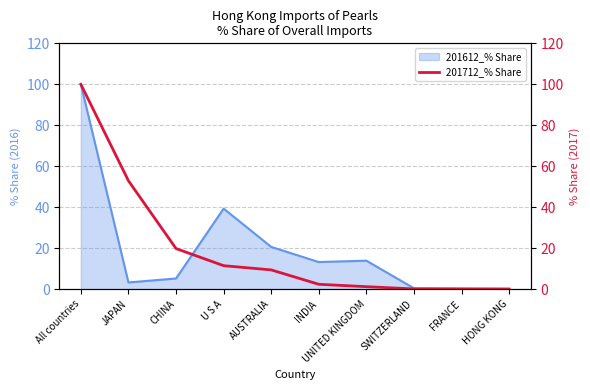

What is the highest value of the 201612_% Share series?

100.0